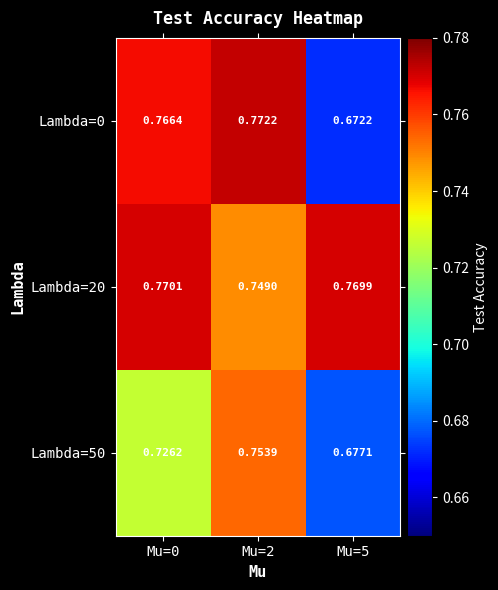

Count the number of categories in the chart.

3